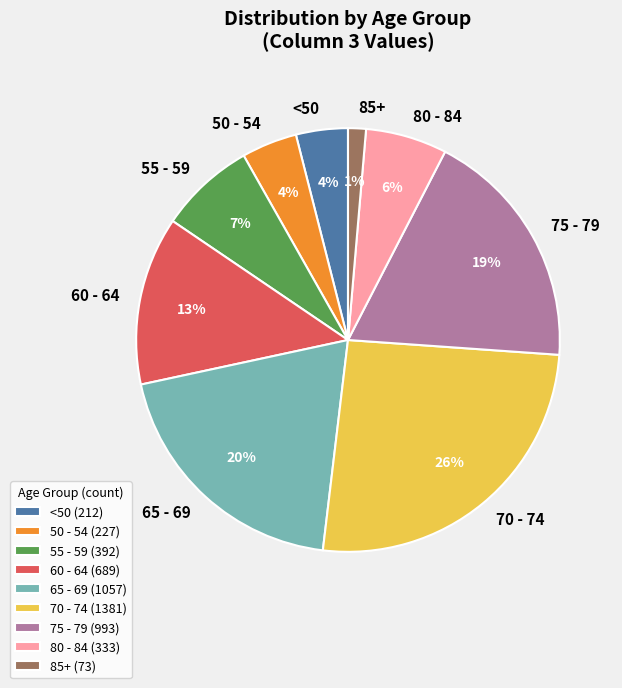

The 75 - 79 slice represents 13% of the pie. True or false?

False